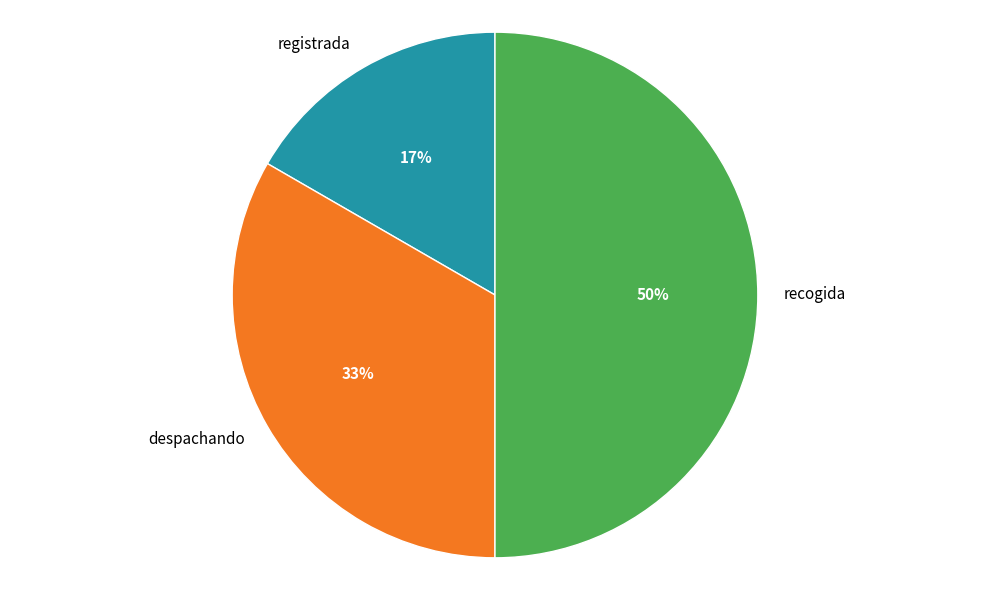

True or false: despachando accounts for 33% of the total.

True